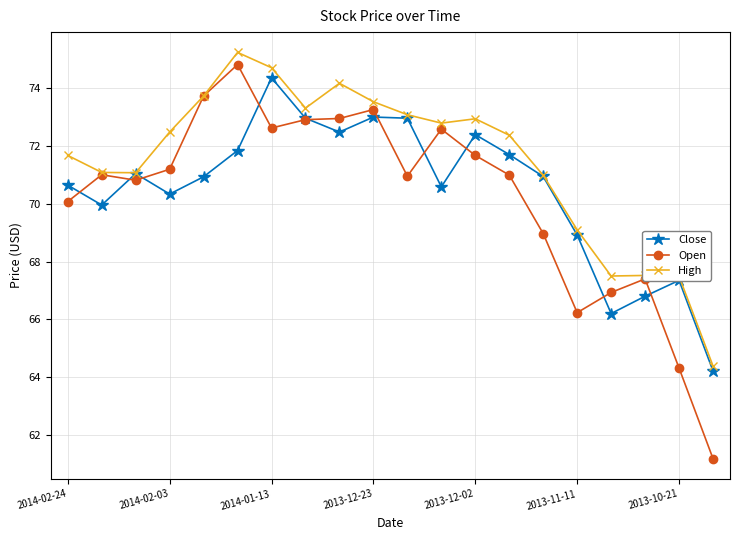

What is the value of the Open point at the 5th from the left?

73.7